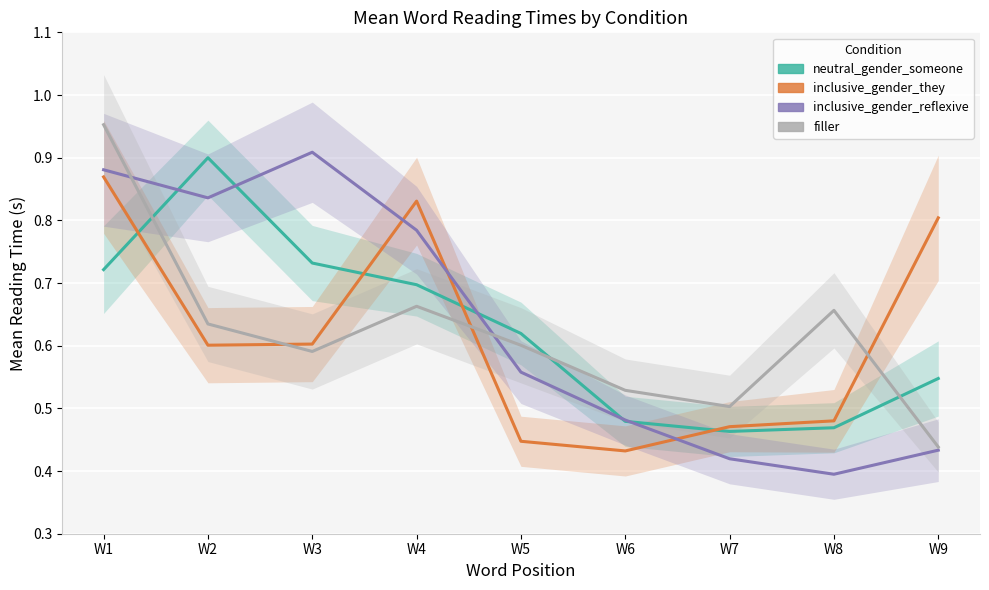

Which category has the lowest value in the inclusive_gender_they series?

W6